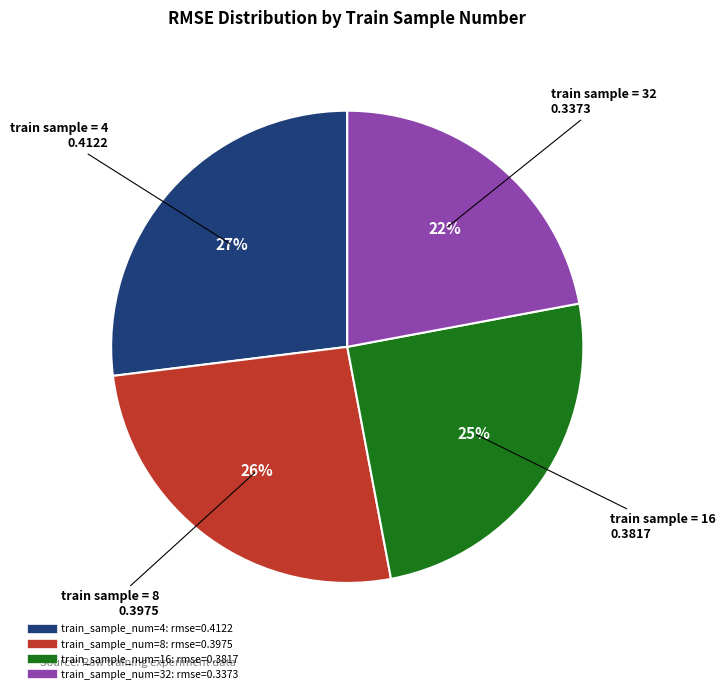

To the nearest percent, what is the average slice percentage?

25%